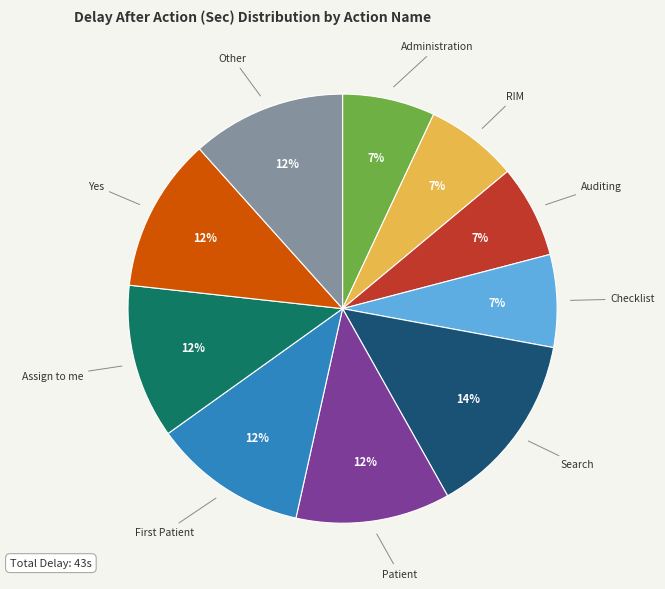

Is it true that RIM is 18% of the pie?

False